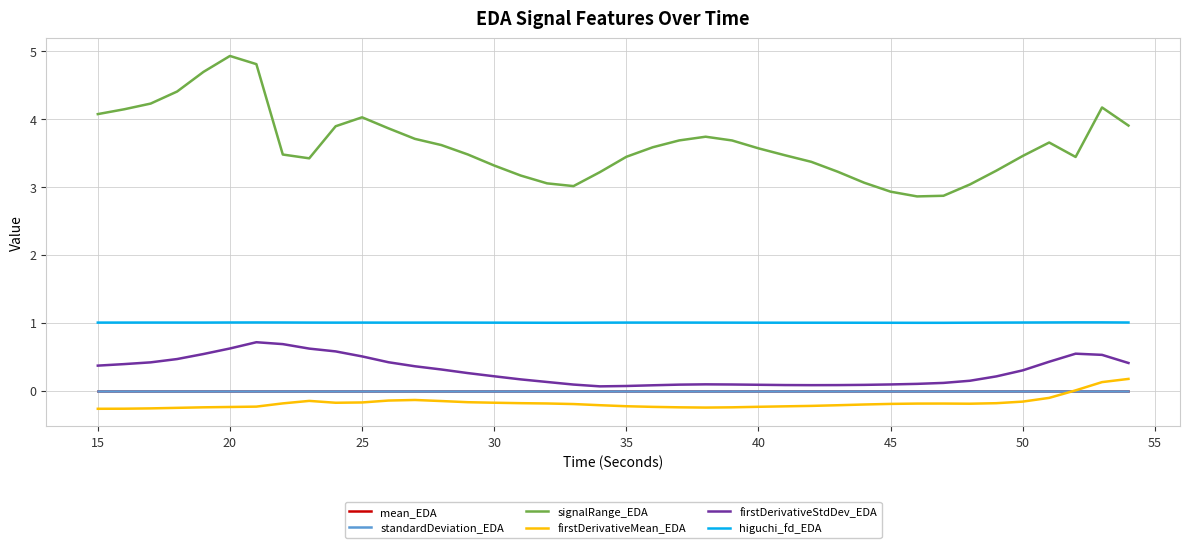

What is the smallest value displayed?

-0.3